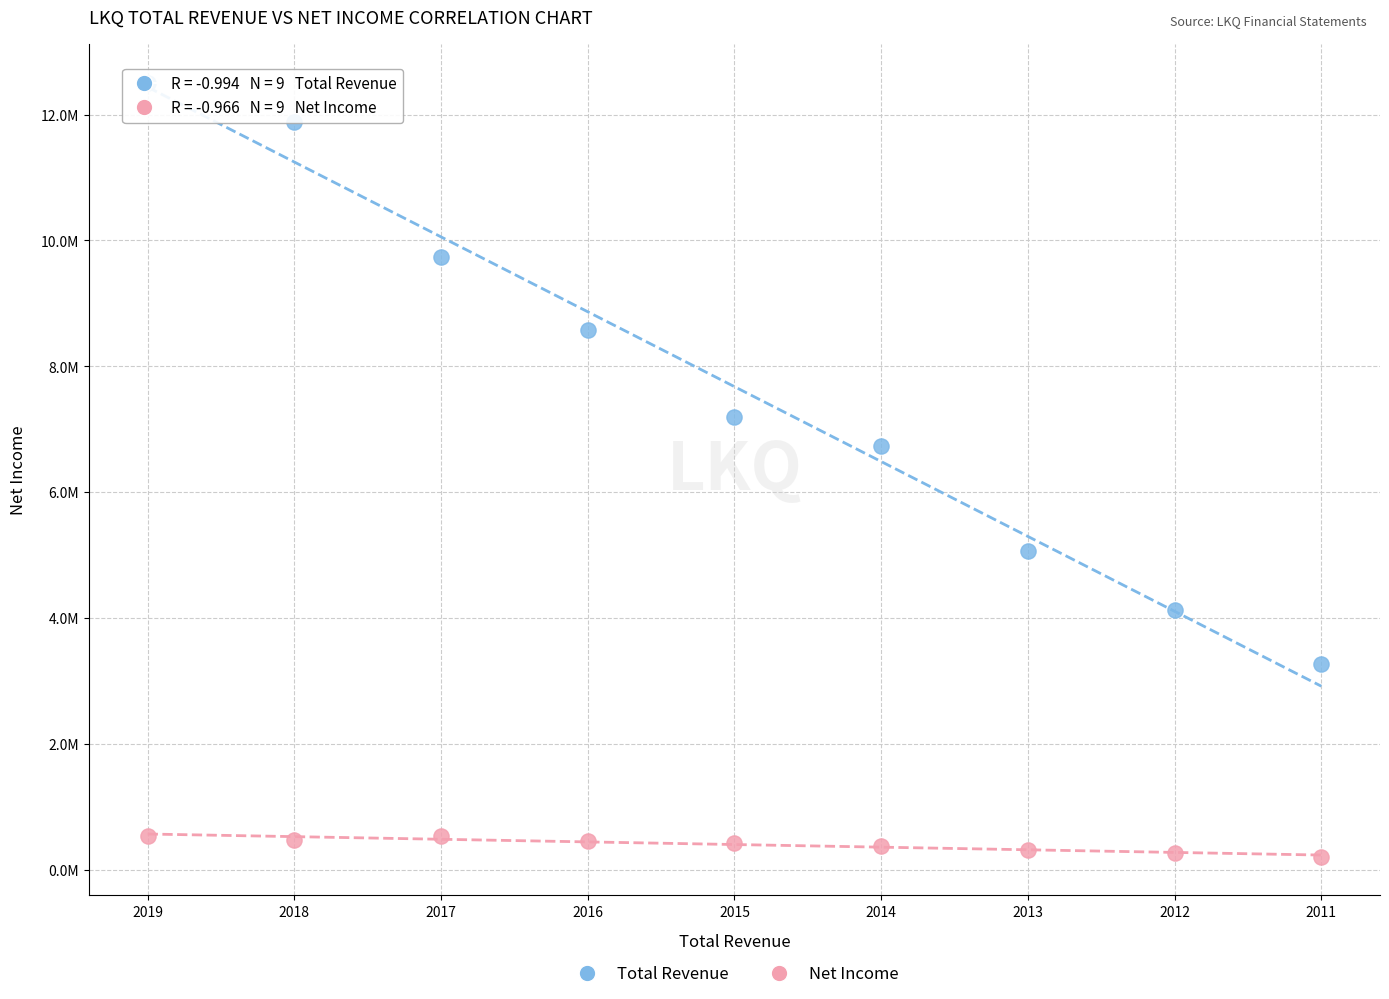

What are all the series names shown in the legend?

Total Revenue, Net Income